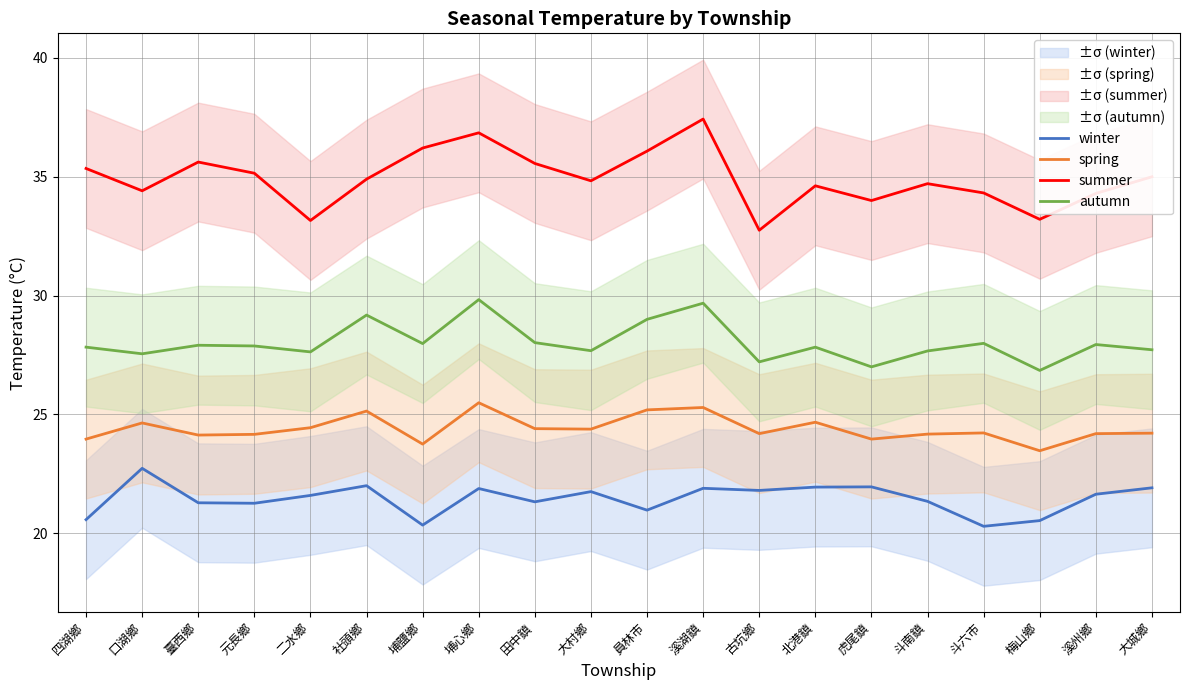

Rank the series at 社頭鄉 from lowest to highest value.

winter, spring, autumn, summer